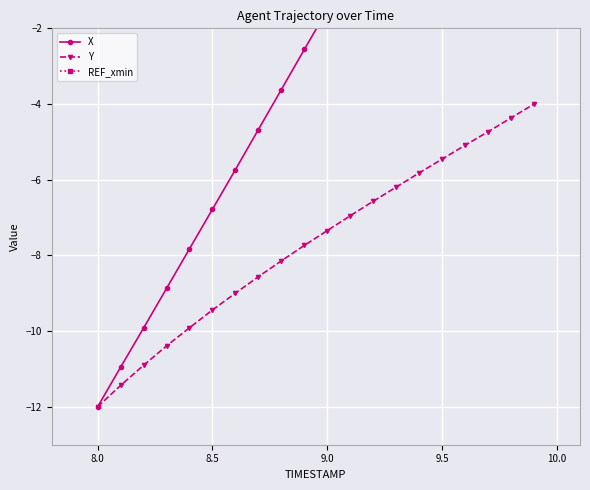

How many categories are shown in the chart?

20